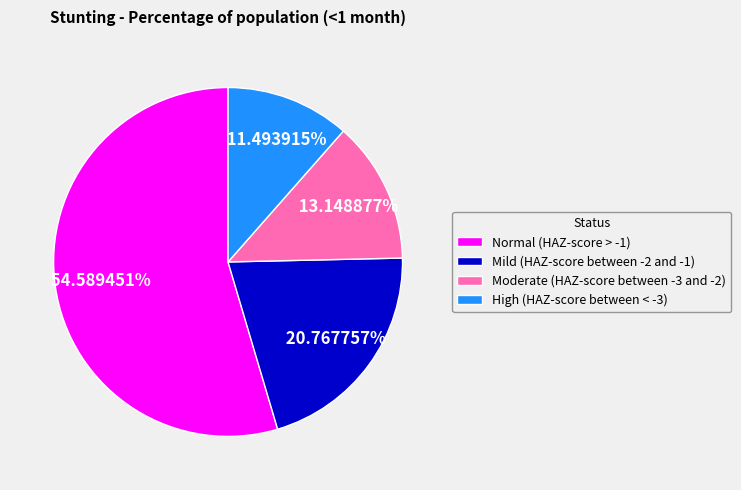

Does Normal (HAZ-score > -1) represent more than half of the total?

Yes